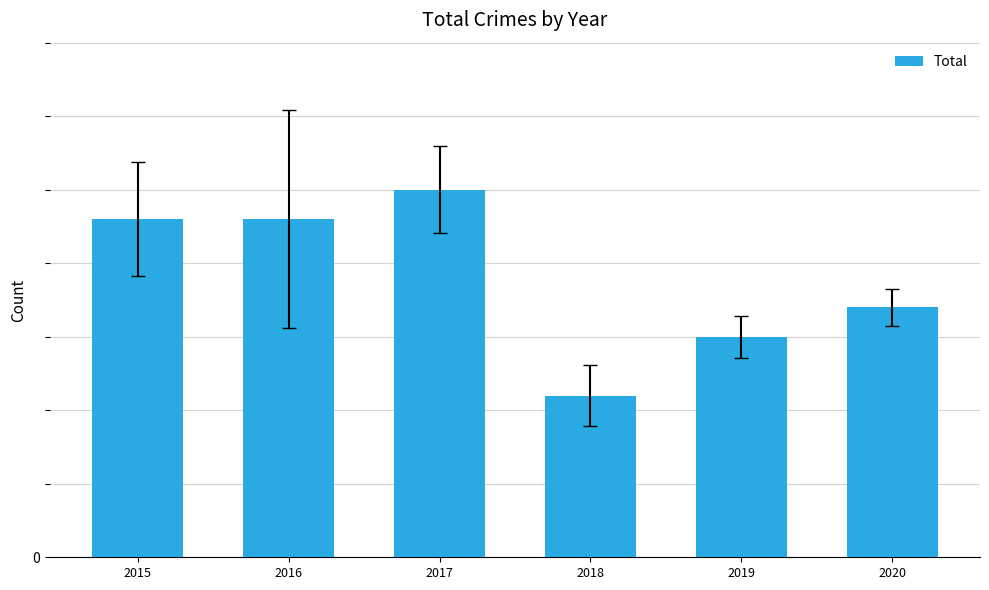

What is the change in value from 2015 to 2017?

+2